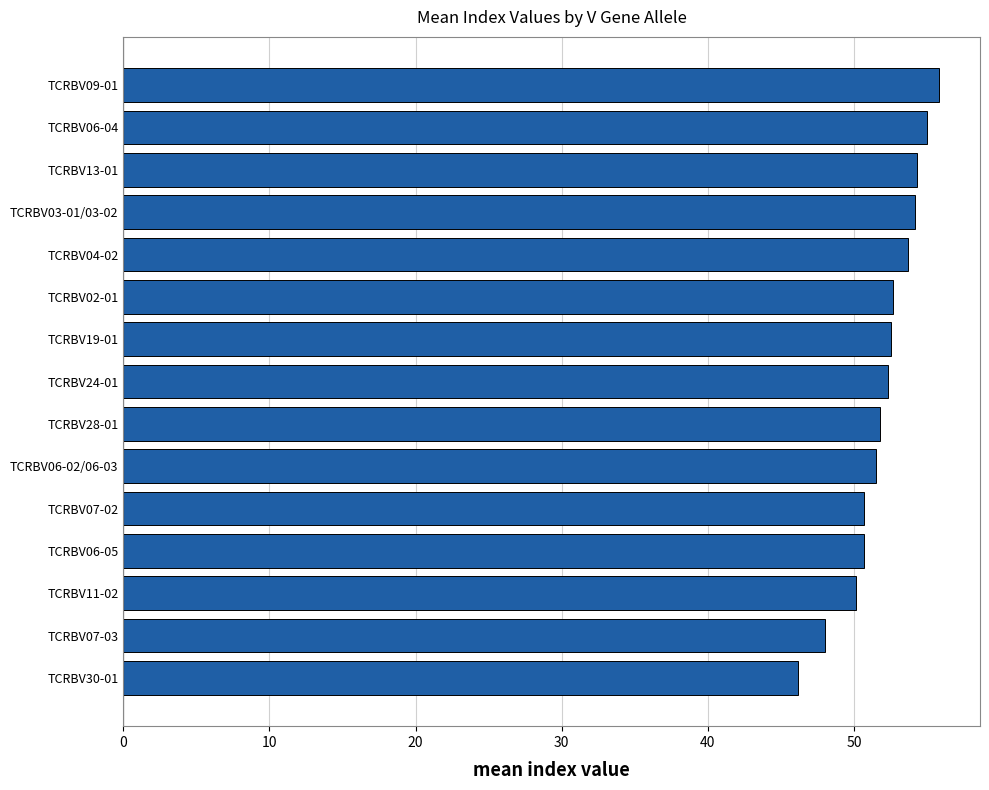

The chart shows a value of 94.3 at TCRBV04-02. True or false?

False